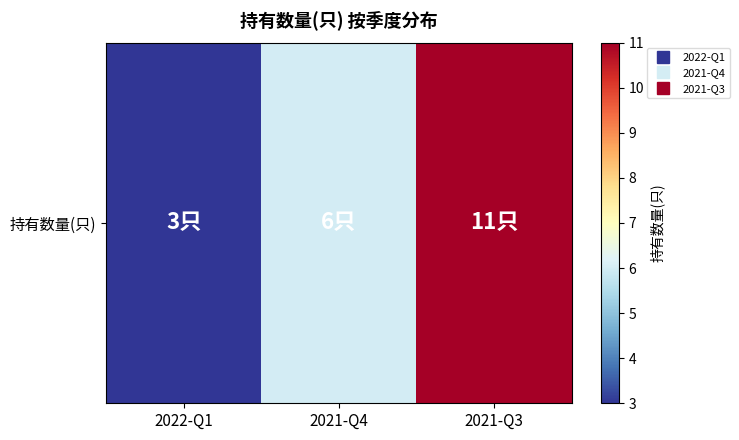

True or false: the data shows 5 at 2021-Q3.

False